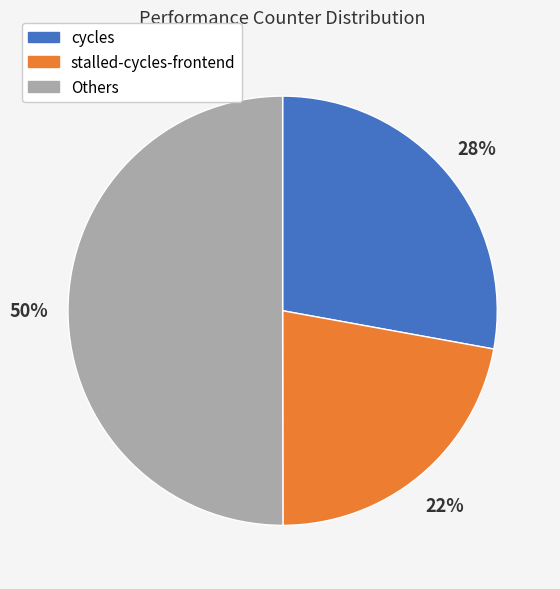

To the nearest percent, what is the difference between the largest and smallest slice percentages?

28%